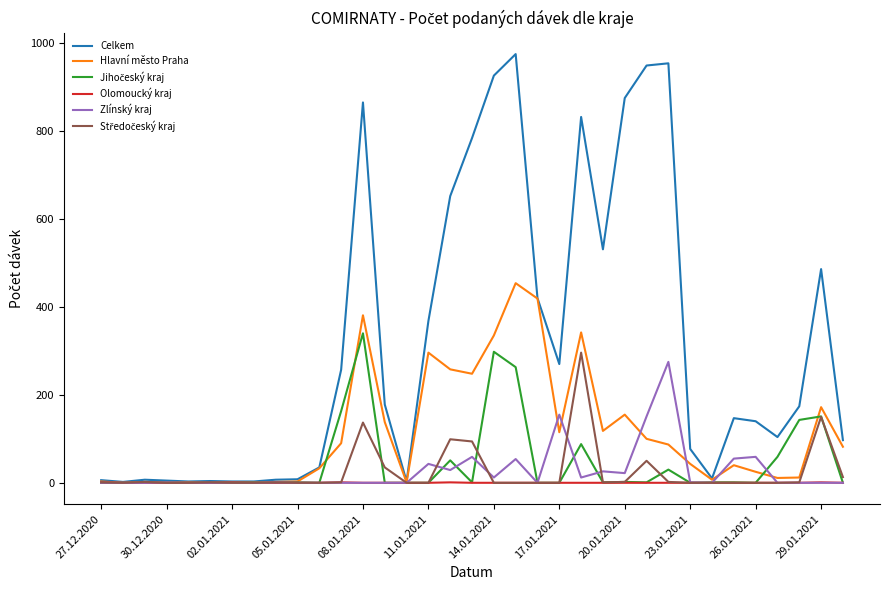

Which series has the largest range (max minus min)?

Celkem